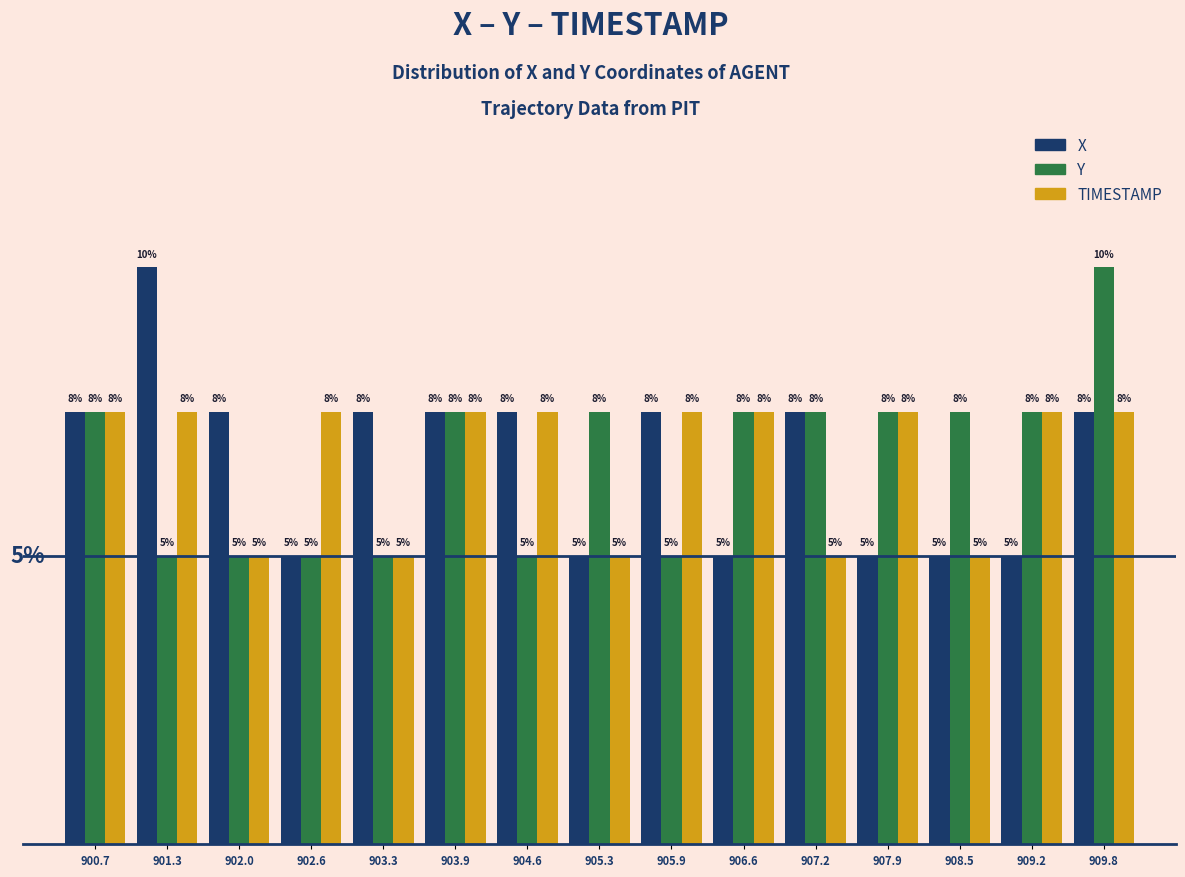

Are the bars horizontal?

No